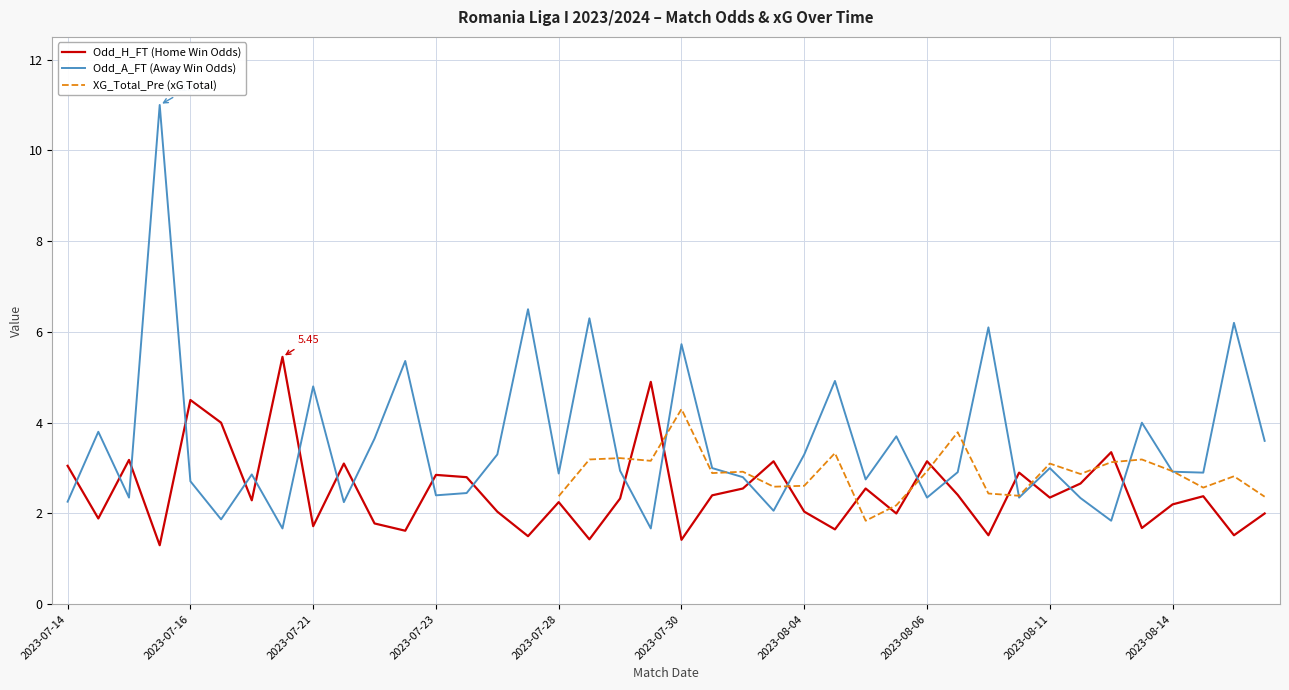

What is the sum of all Odd_H_FT values?

99.9